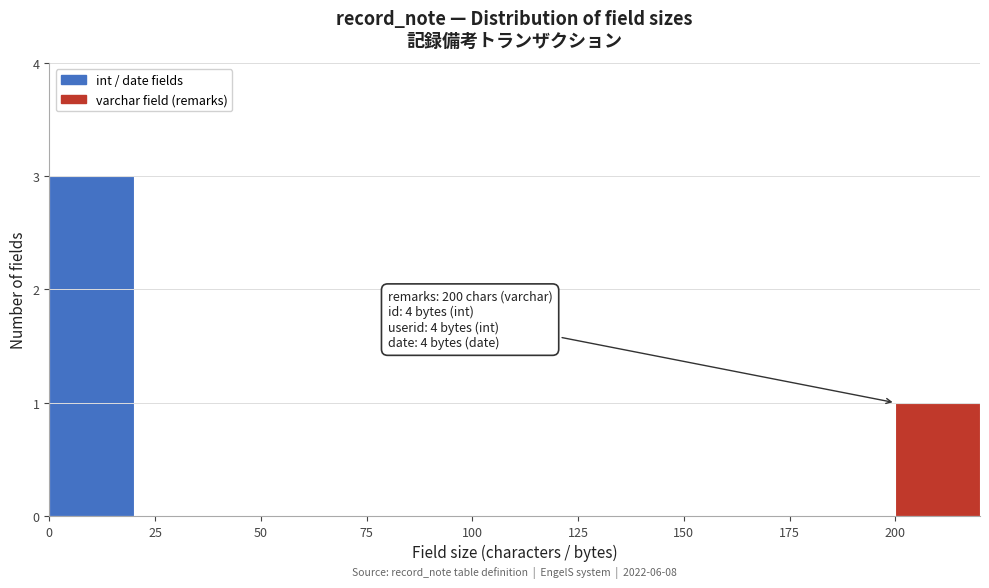

Over which range of the x-axis is the bar tallest?

0 to 20